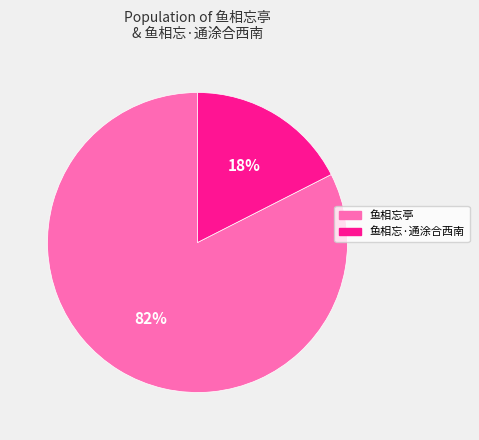

Approximately how many times larger is the value at 鱼相忘·通涂合西南 compared to 鱼相忘亭?

0.2